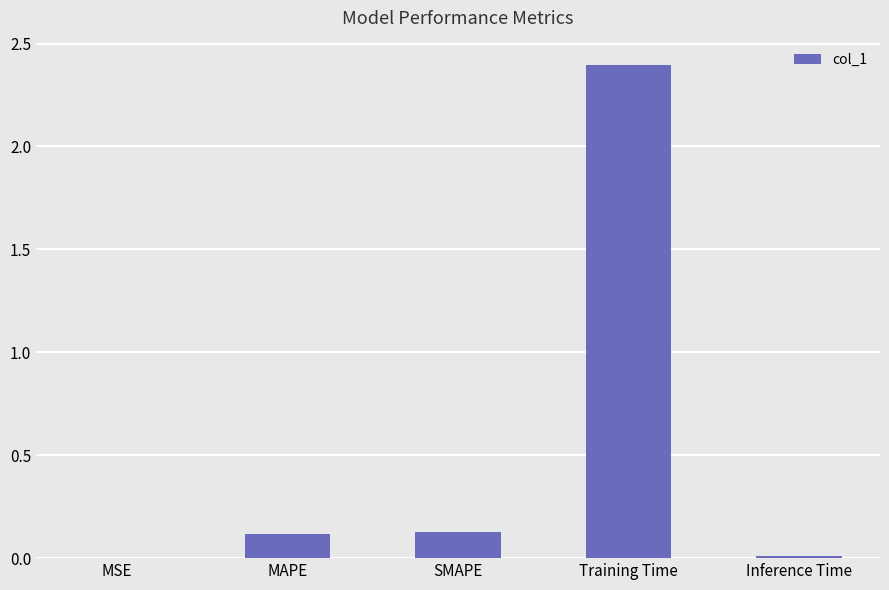

The chart shows a value of 0.0 at MSE. True or false?

True